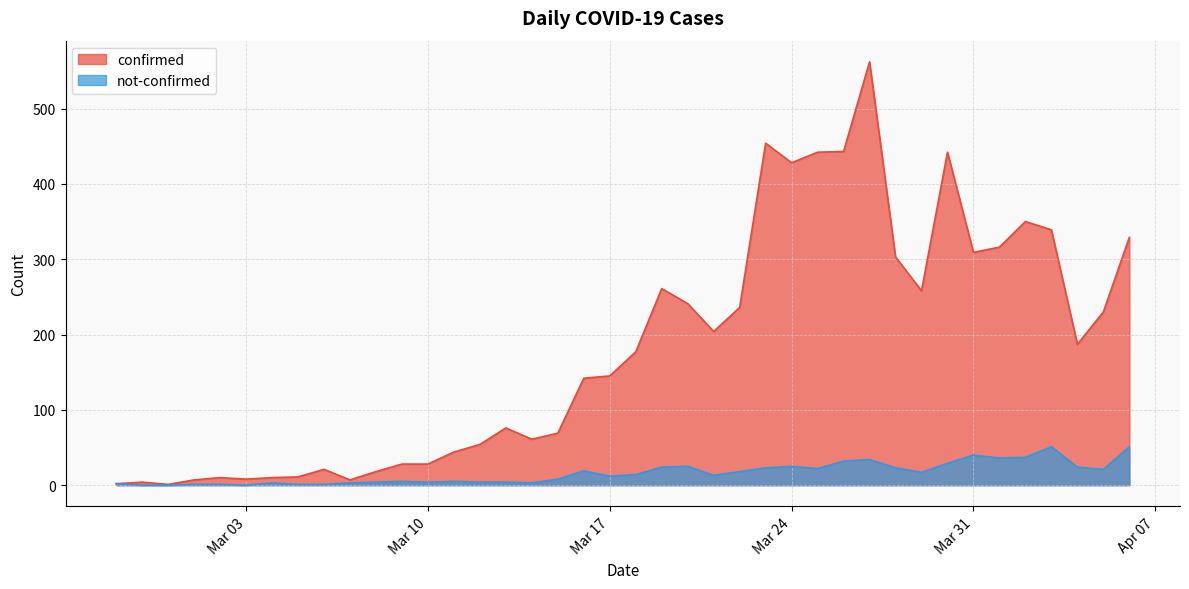

Rank the series by their maximum value, from lowest to highest.

not-confirmed, confirmed